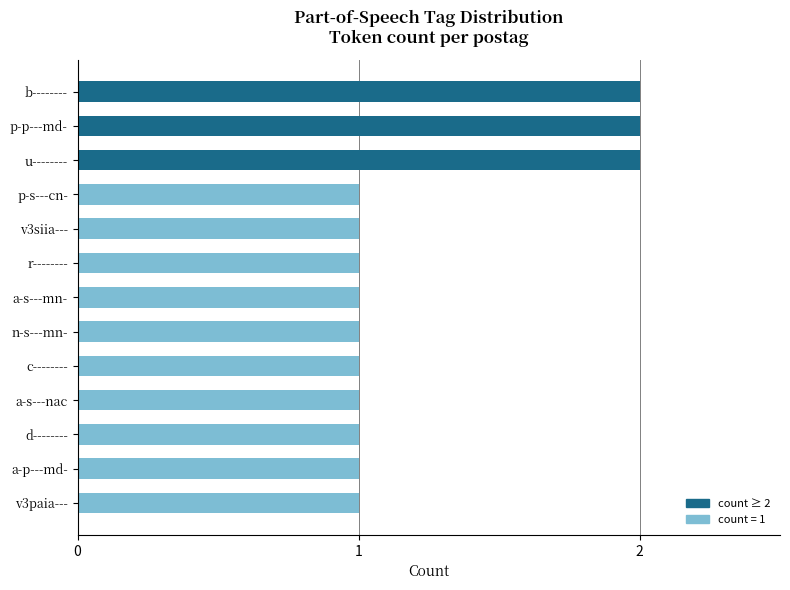

How many categories are shown in the chart?

13